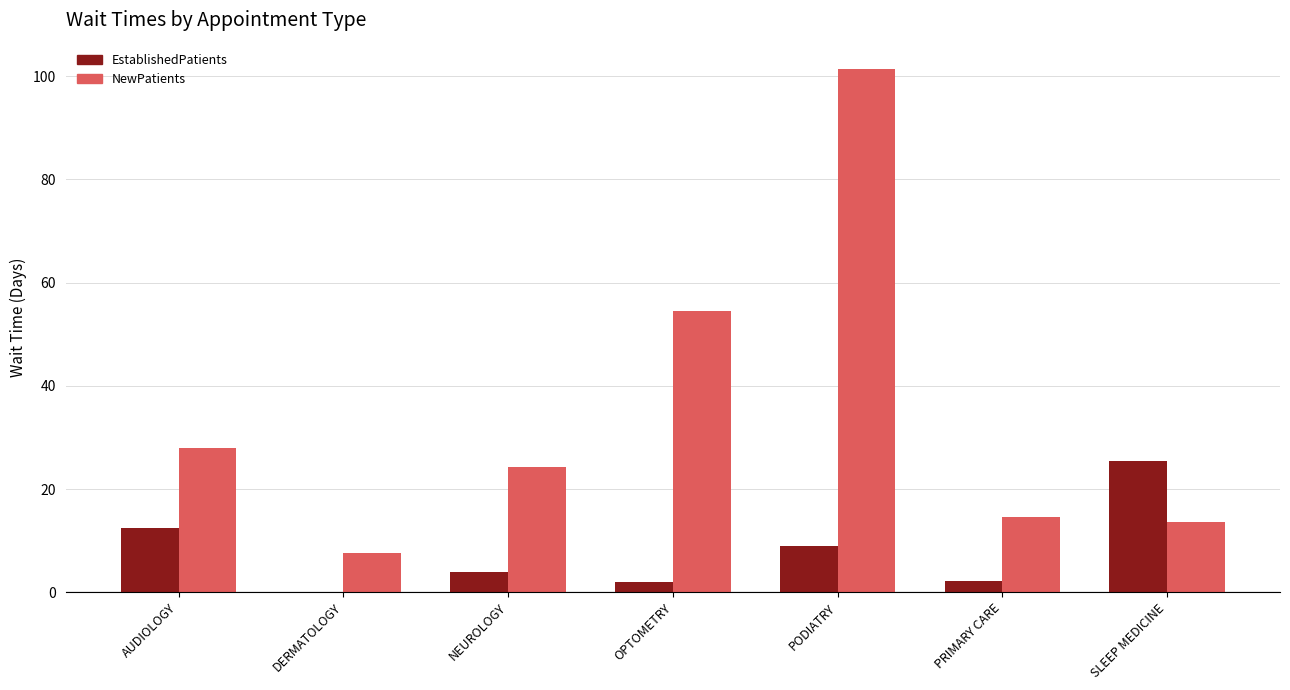

The NewPatients series shows 4.7 at PRIMARY CARE. True or false?

False